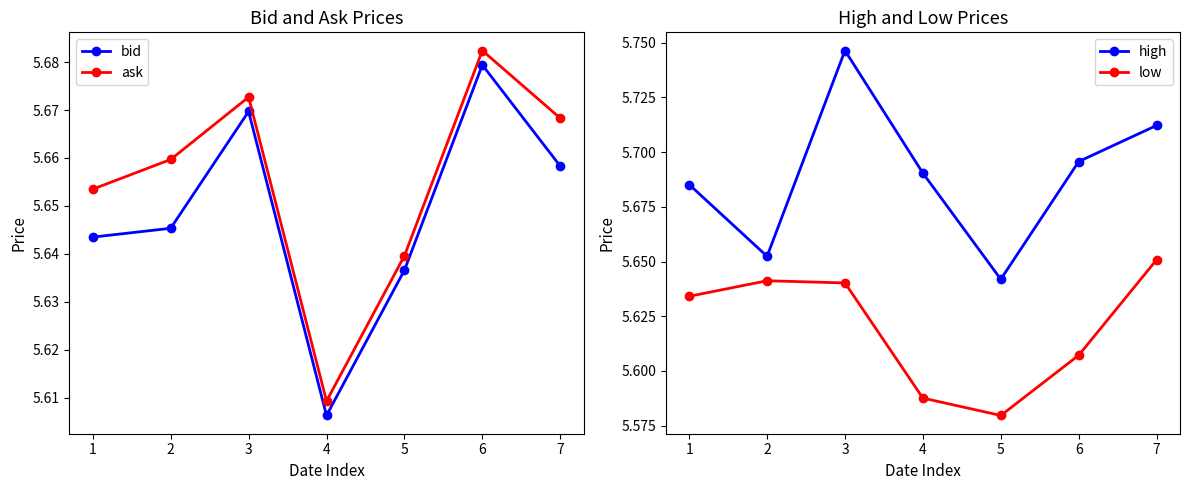

Between 3 and 2, which is larger?

3